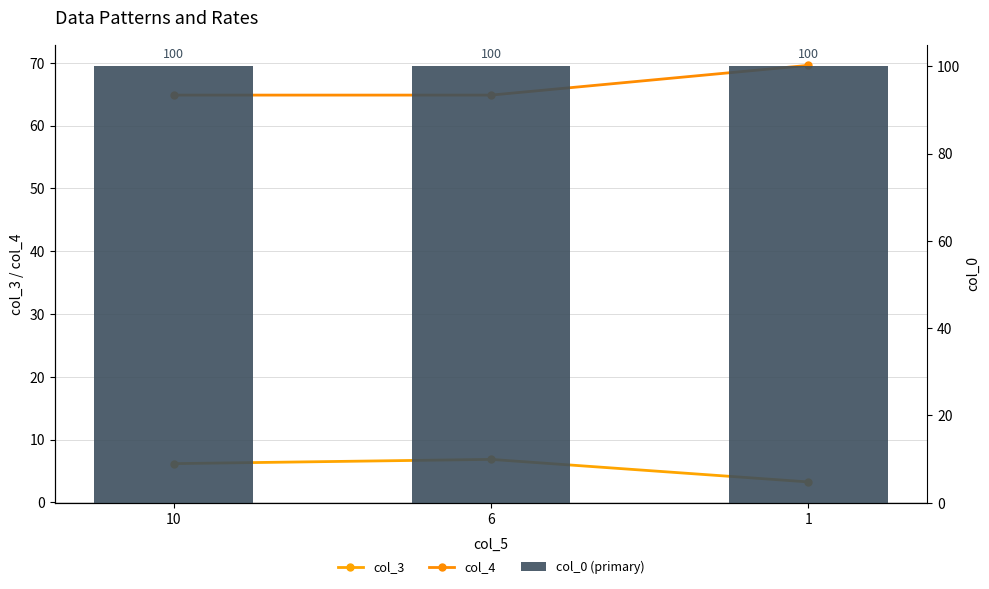

Reading left to right, extract all data points from this chart.

col_3: 10=6.2	6=6.8	1=3.2
col_4: 10=64.8	6=64.8	1=69.6
col_0 (primary): 10=100.0	6=100.0	1=100.0